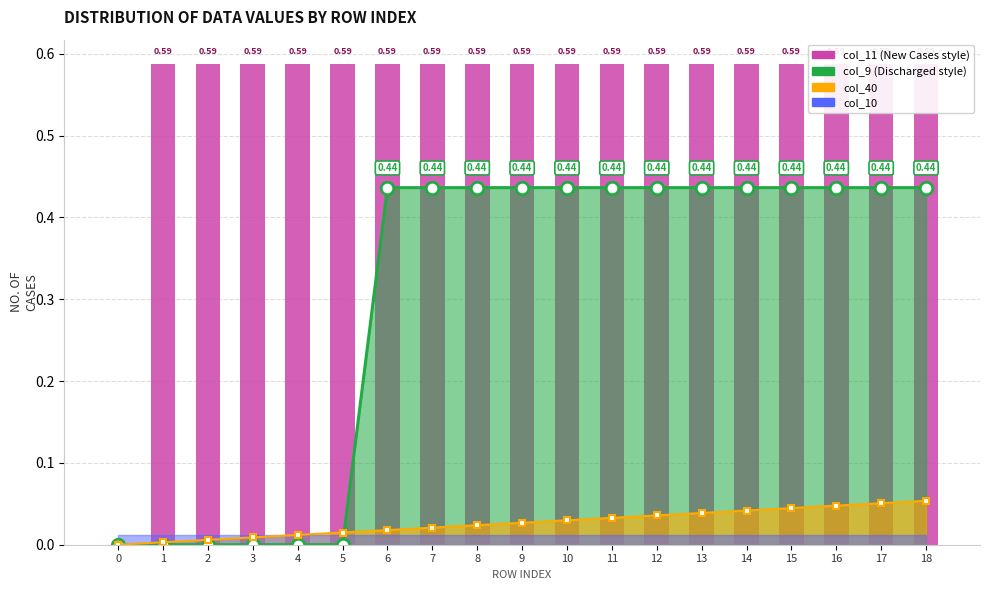

How many values are between 0 and 1?

19